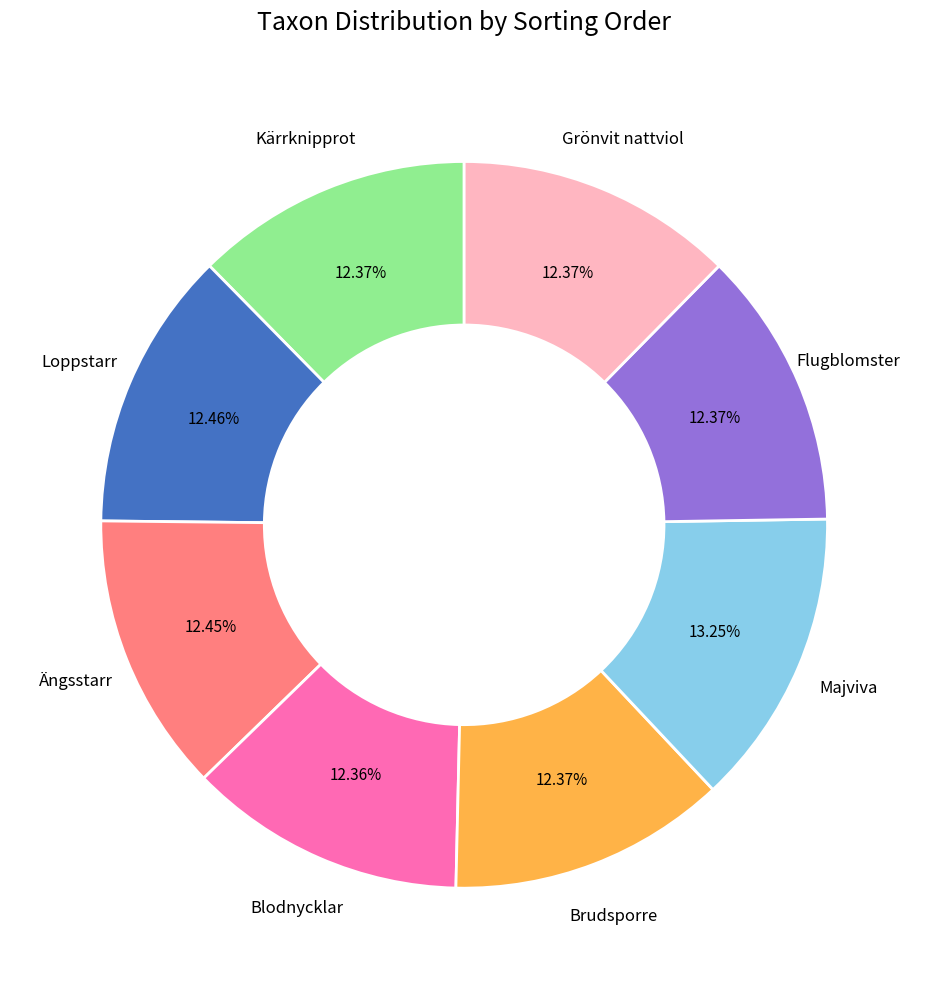

Is there a majority slice in this chart?

No